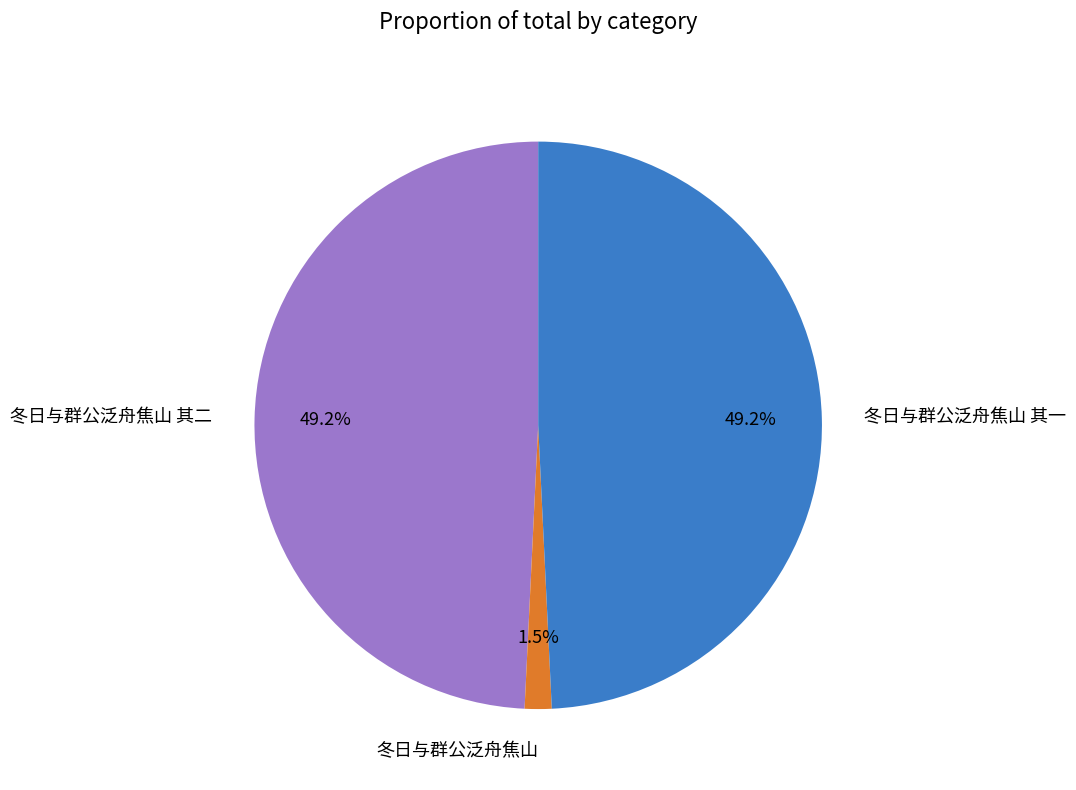

Is there a majority slice in this chart?

No